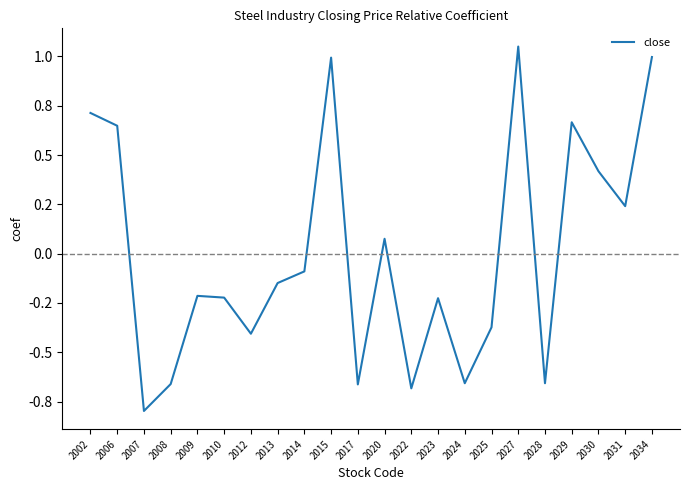

True or false: the data has more than 0 interior local peaks.

True